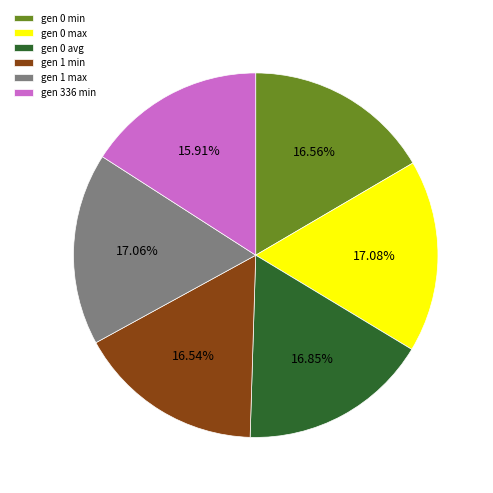

The gen 1 max slice represents 6% of the pie. True or false?

False